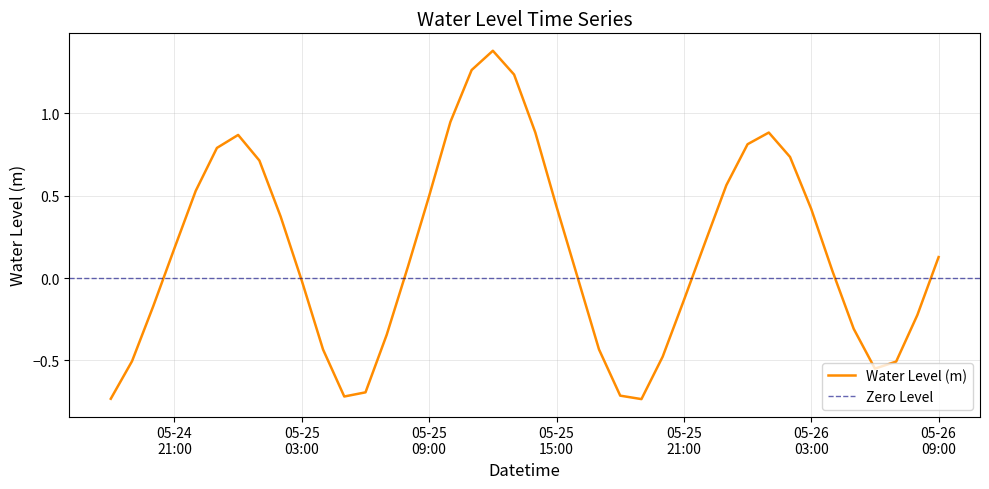

Which category has the highest value across all series?

2023-05-25 12:00:00